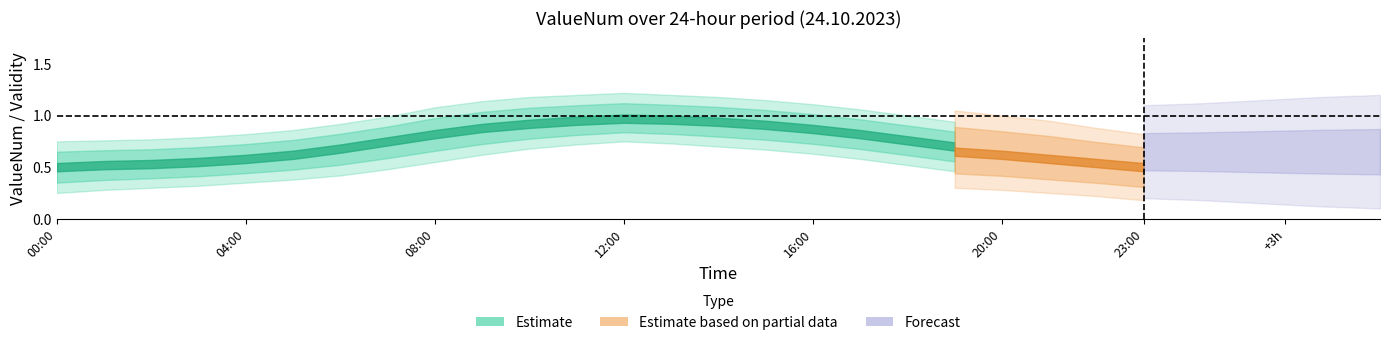

True or false: Validity_upper has a value of 1 at 18:00.

True